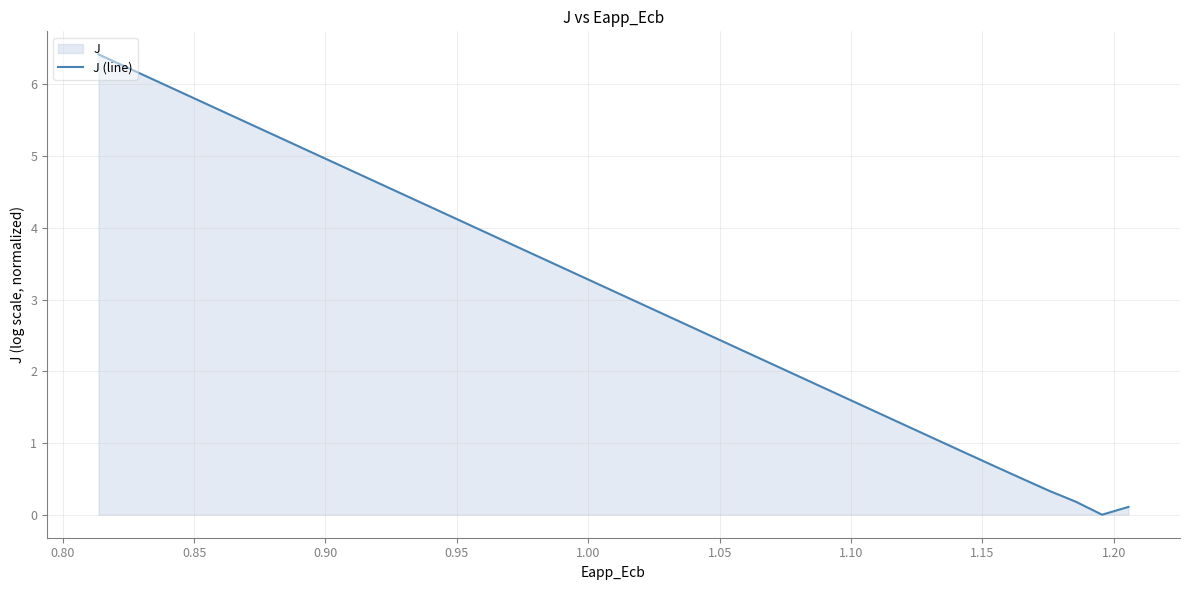

Does the chart have visible grid lines?

Yes